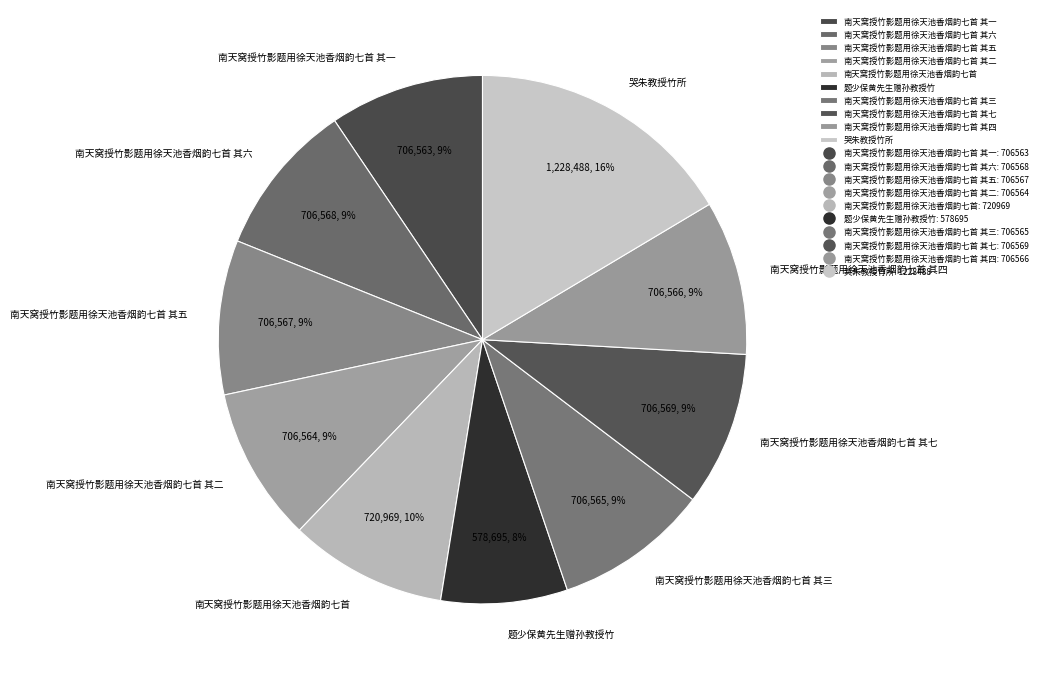

Is it true that 南天窝授竹影题用徐天池香烟韵七首 其二 is 1% of the pie?

False